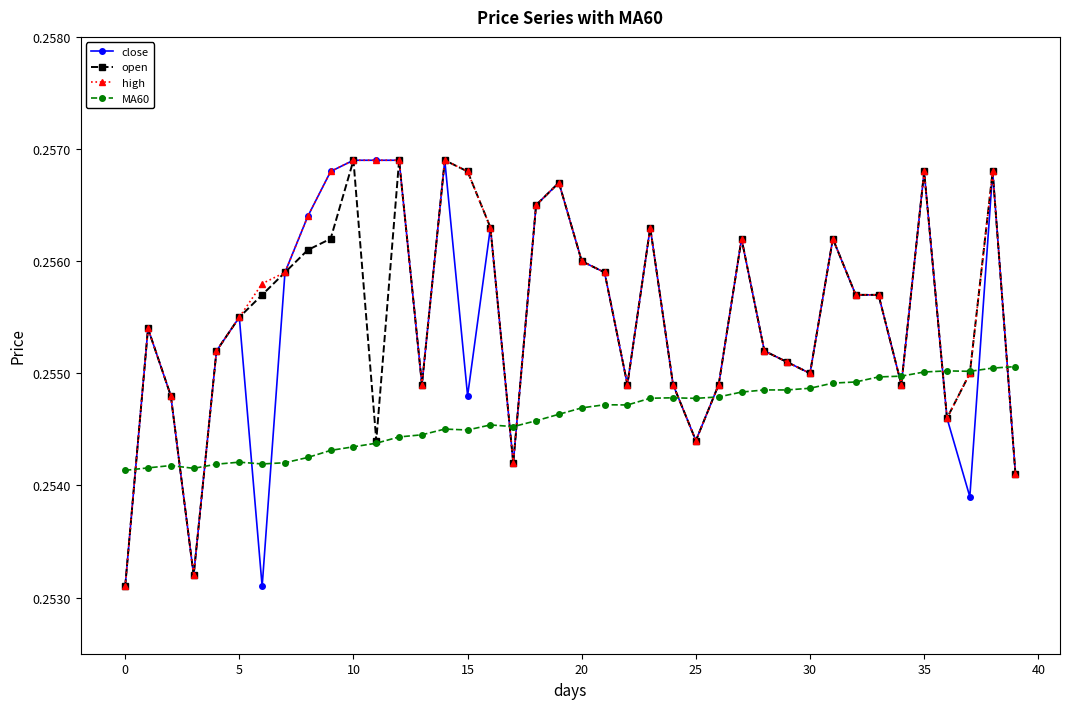

At how many categories does at least one series exceed 0?

40